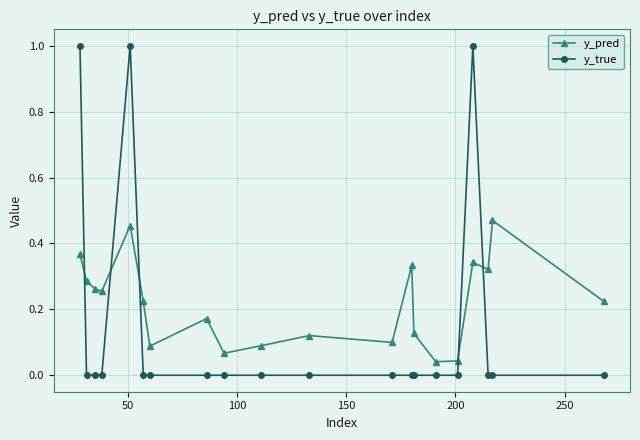

Which series has the largest range (max minus min)?

y_true